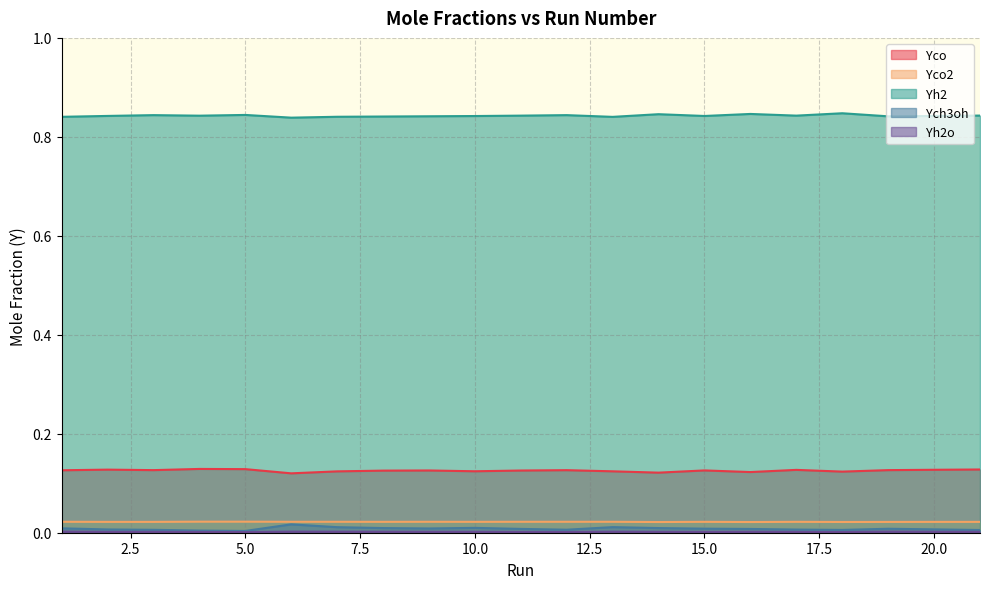

What is the sum of the Yco values at 6 and 21?

0.2